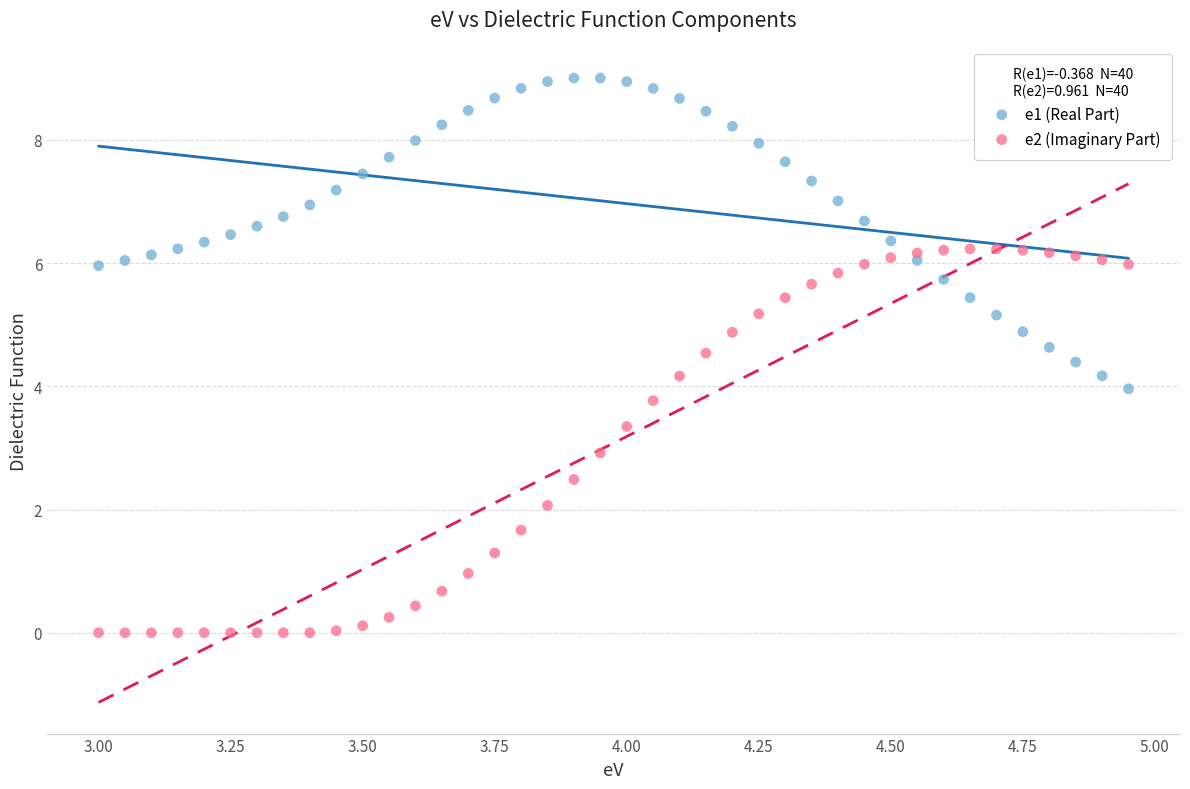

Across all data points, what is the range of X values (max minus min)?

2.0